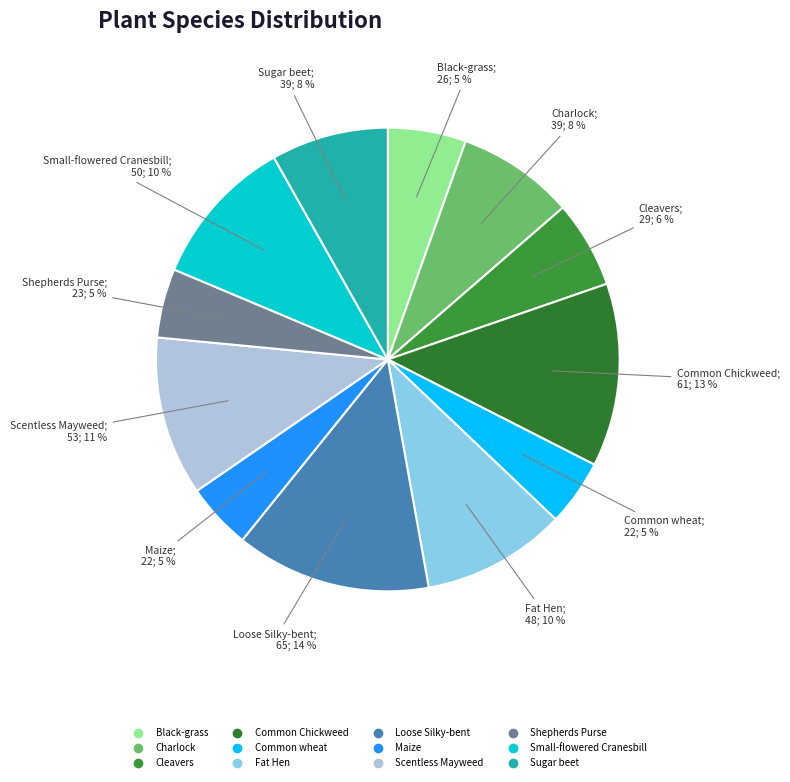

How much of the chart is everything except Common Chickweed?

87.2%